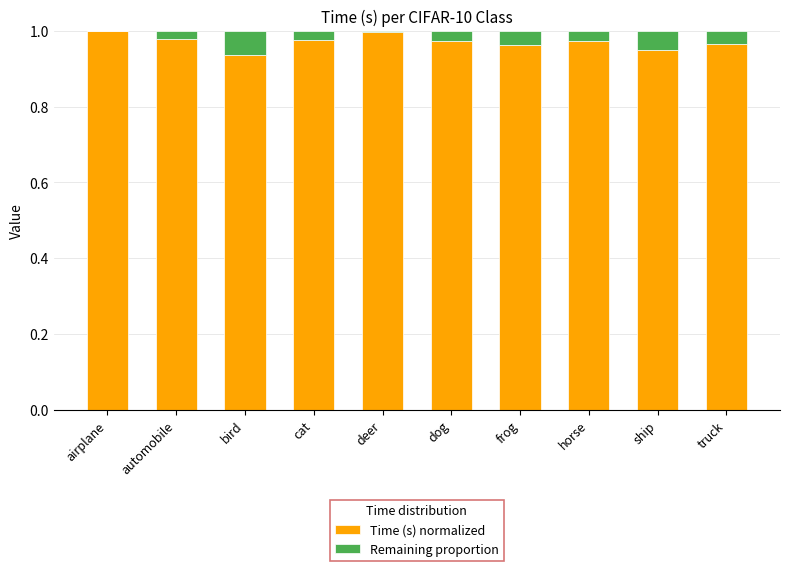

Is it true that Time (s) normalized equals 1.3 at ship?

False